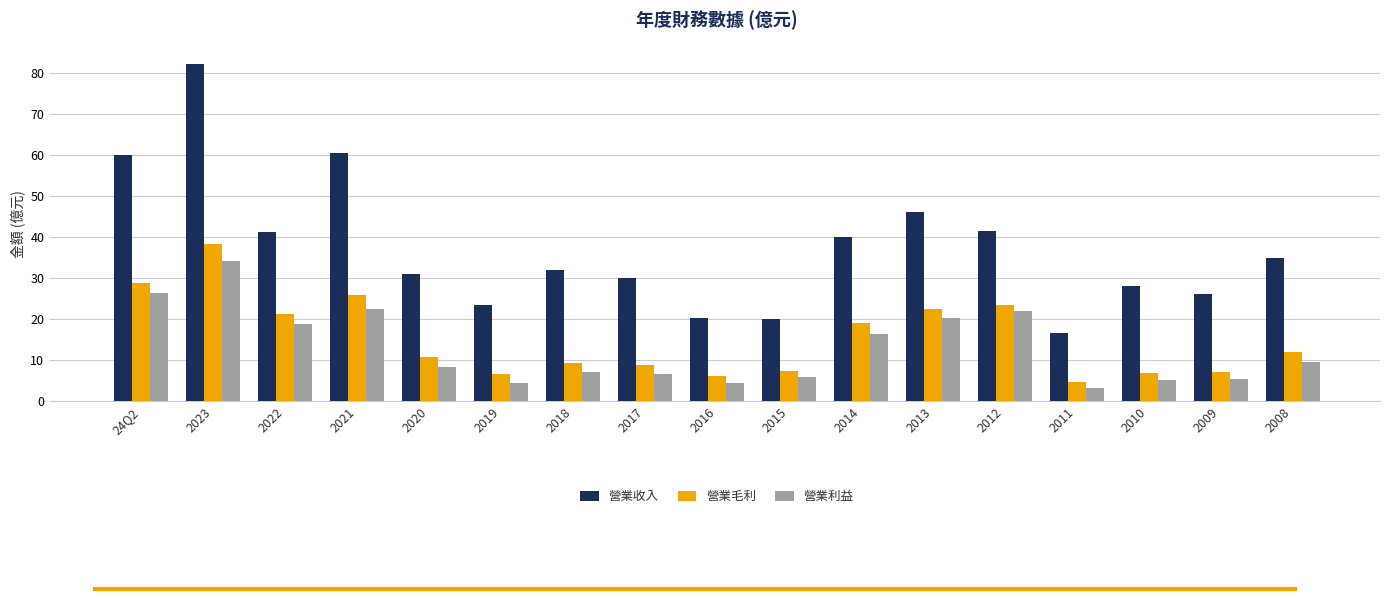

What is the label of the 2nd bar from the left?

2023